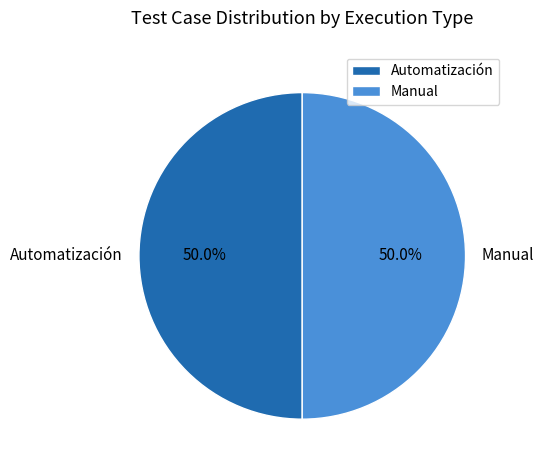

Is the sum of Manual and Automatización greater than half?

Yes